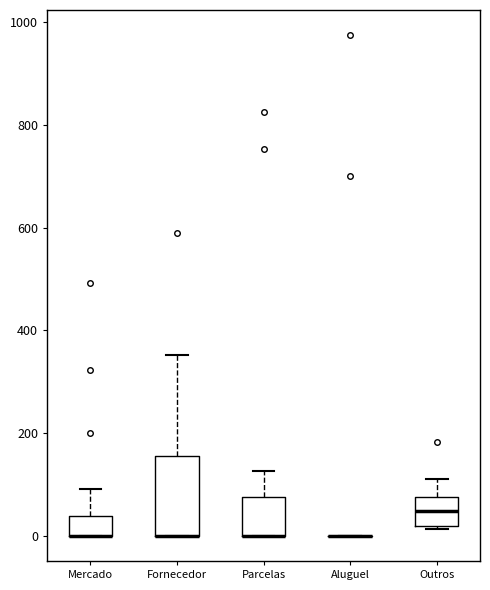

Reading left to right, transcribe this box plot: for each box, give where its median line is, the range the box spans, and where its two whiskers end, as read against the y-axis. The values are not printed on the chart, so give them approximately, as read against the axis.

Mercado: median 0 (drawn on the box's lower edge), box 0 to 40, whiskers 0 to 100
Fornecedor: median 0 (drawn on the box's lower edge), box 0 to 160, whiskers 0 to 360
Parcelas: median 0 (drawn on the box's lower edge), box 0 to 80, whiskers 0 to 120
Aluguel: box collapsed to a line at 0, whiskers 0 to 0
Outros: median 40, box 20 to 80, whiskers 20 to 120